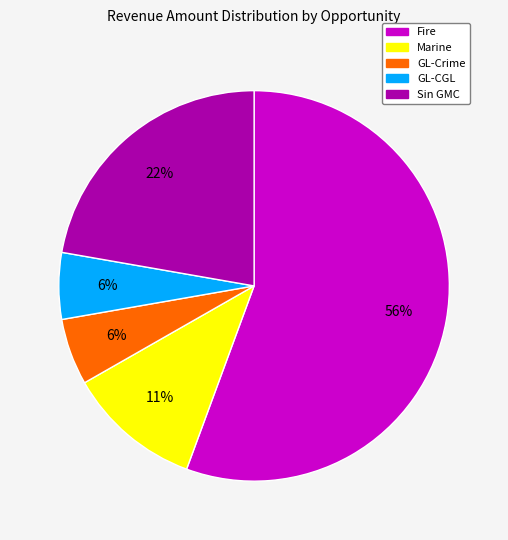

To the nearest percent, what portion does Marine represent?

11%